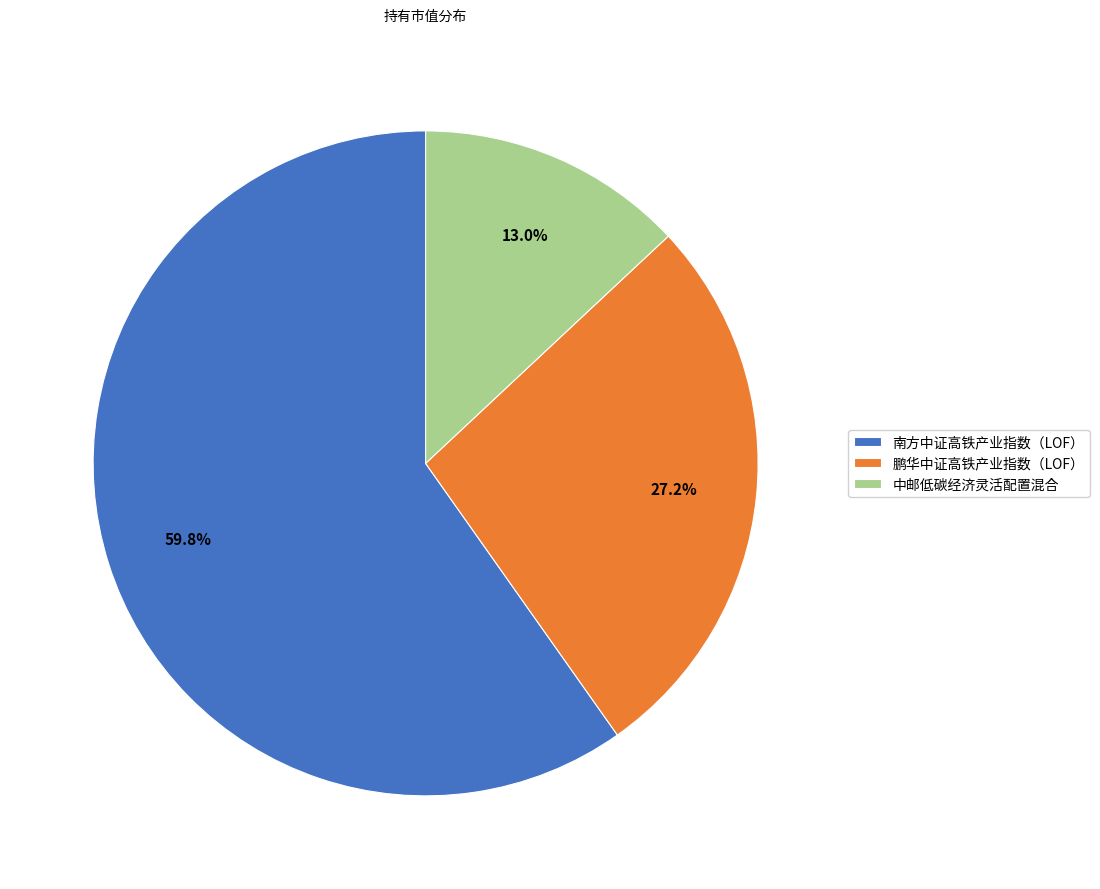

What percentage is the 中邮低碳经济灵活配置混合 slice, to the nearest percent?

13%